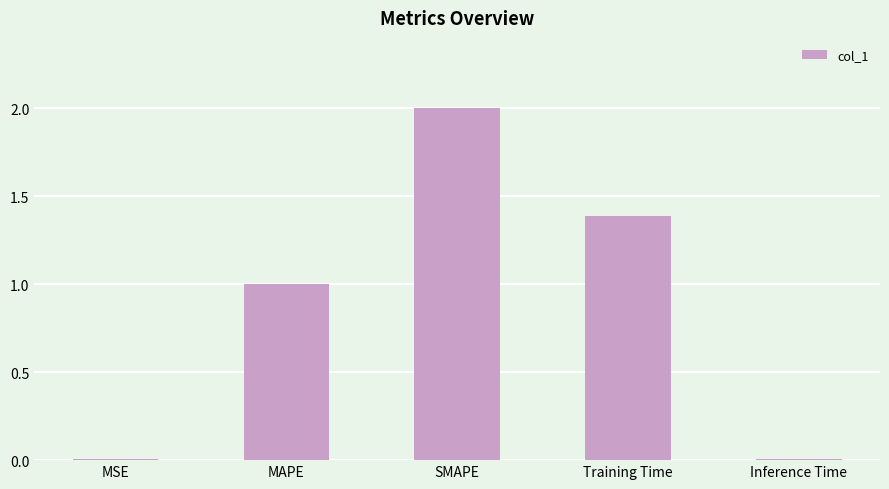

Is it true that the value at MSE is 0.0?

True